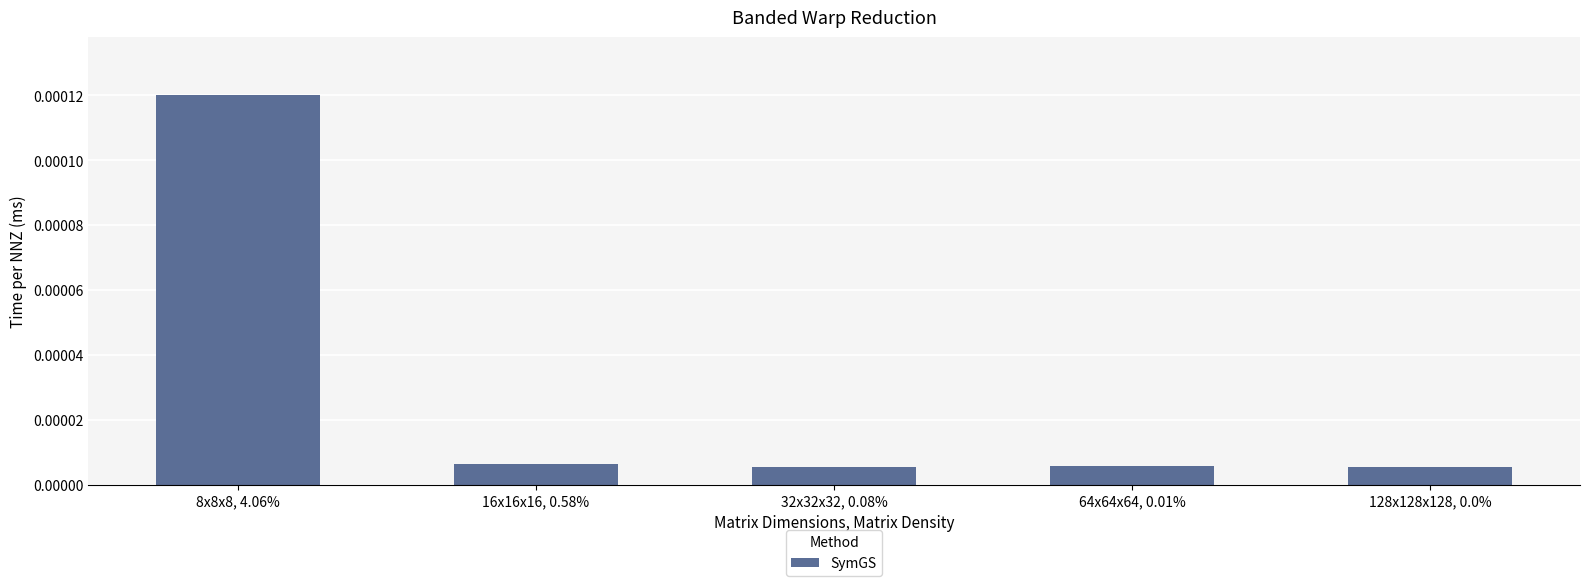

At which category does the chart reach its peak across all series?

8x8x8, 4.06%